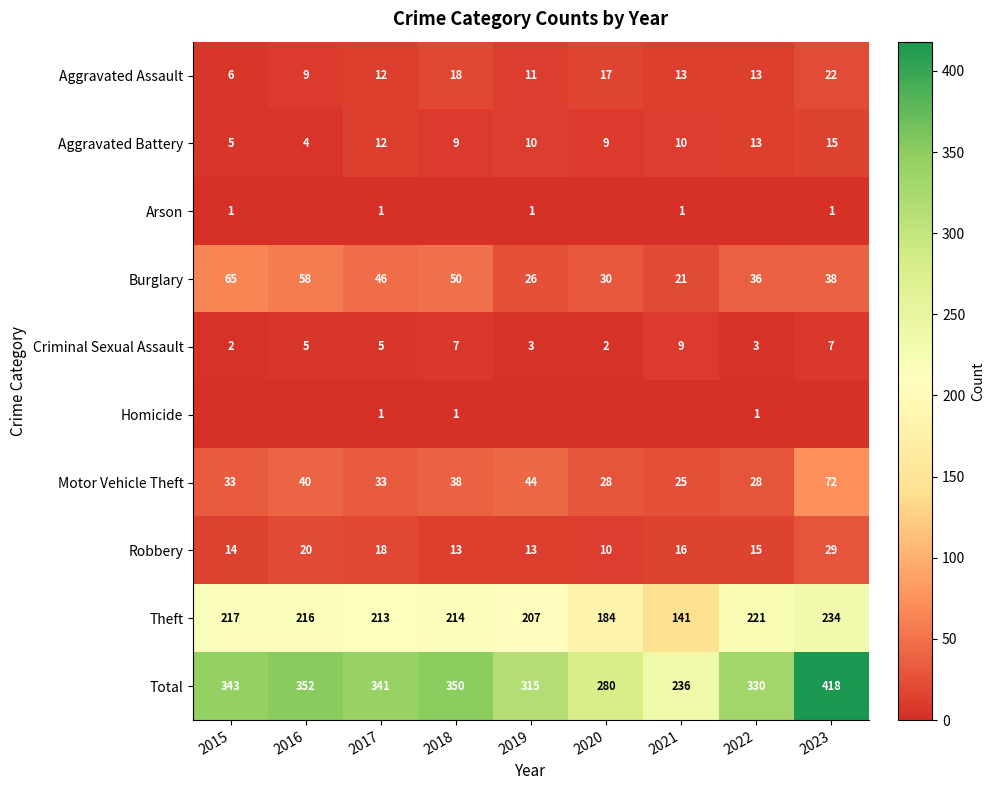

What is the difference between the maximum and second lowest values in the Aggravated Assault series?

13